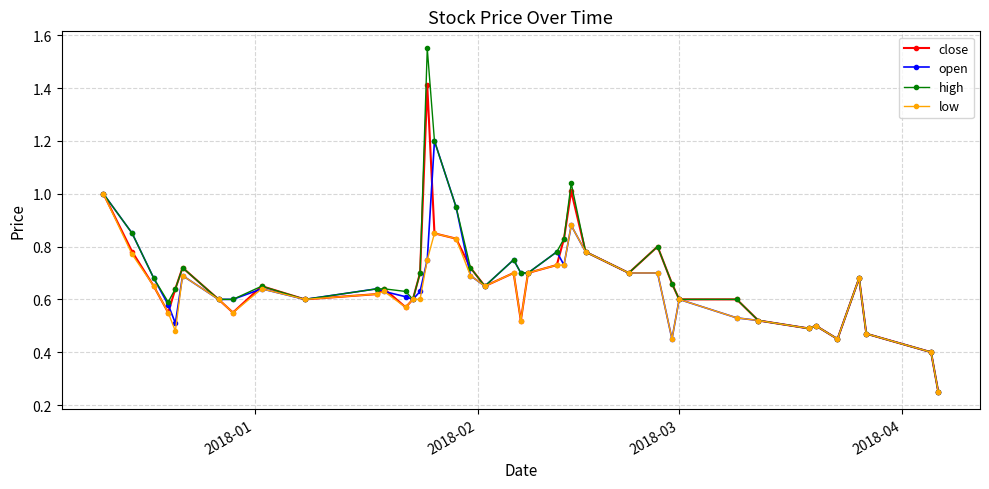

How many data points does each series have?

40